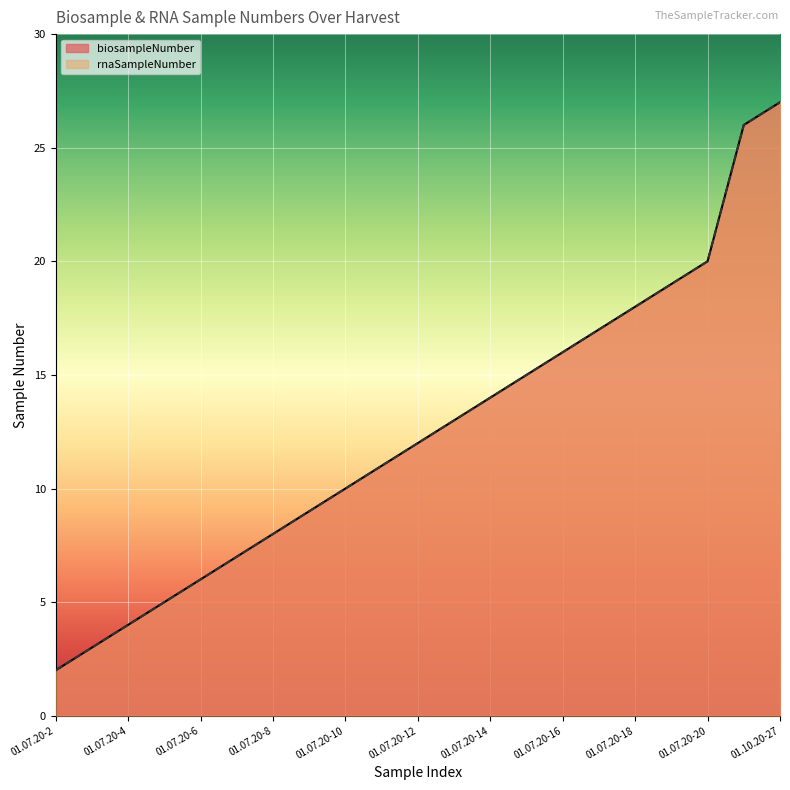

True or false: biosampleNumber and rnaSampleNumber intersect in this chart.

False